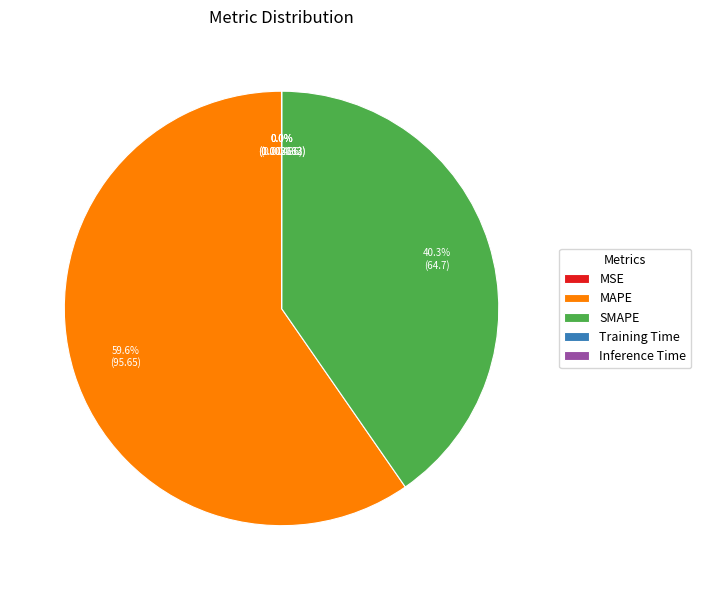

Which category accounts for the majority?

MAPE